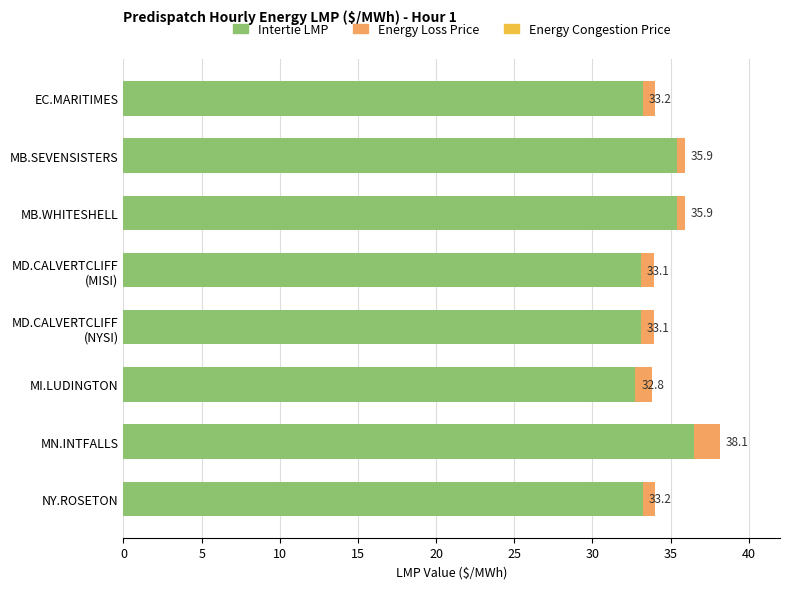

Between 5 and 30, which series saw the biggest shift?

Intertie LMP